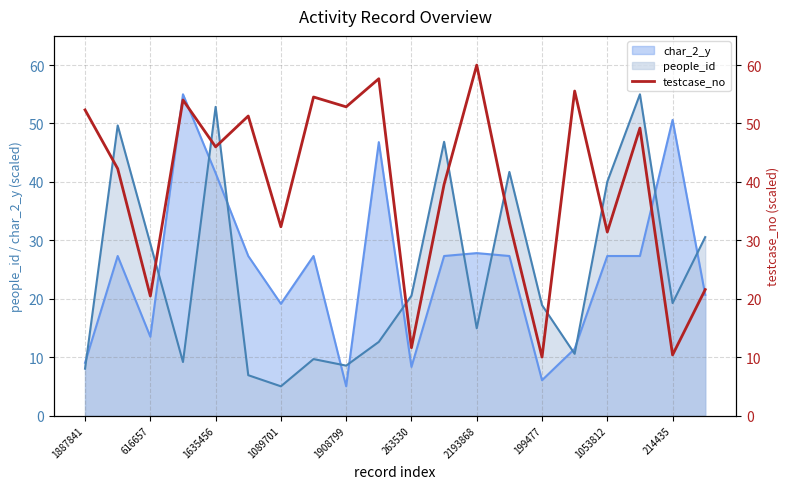

True or false: char_2_y and people_id intersect in this chart.

True